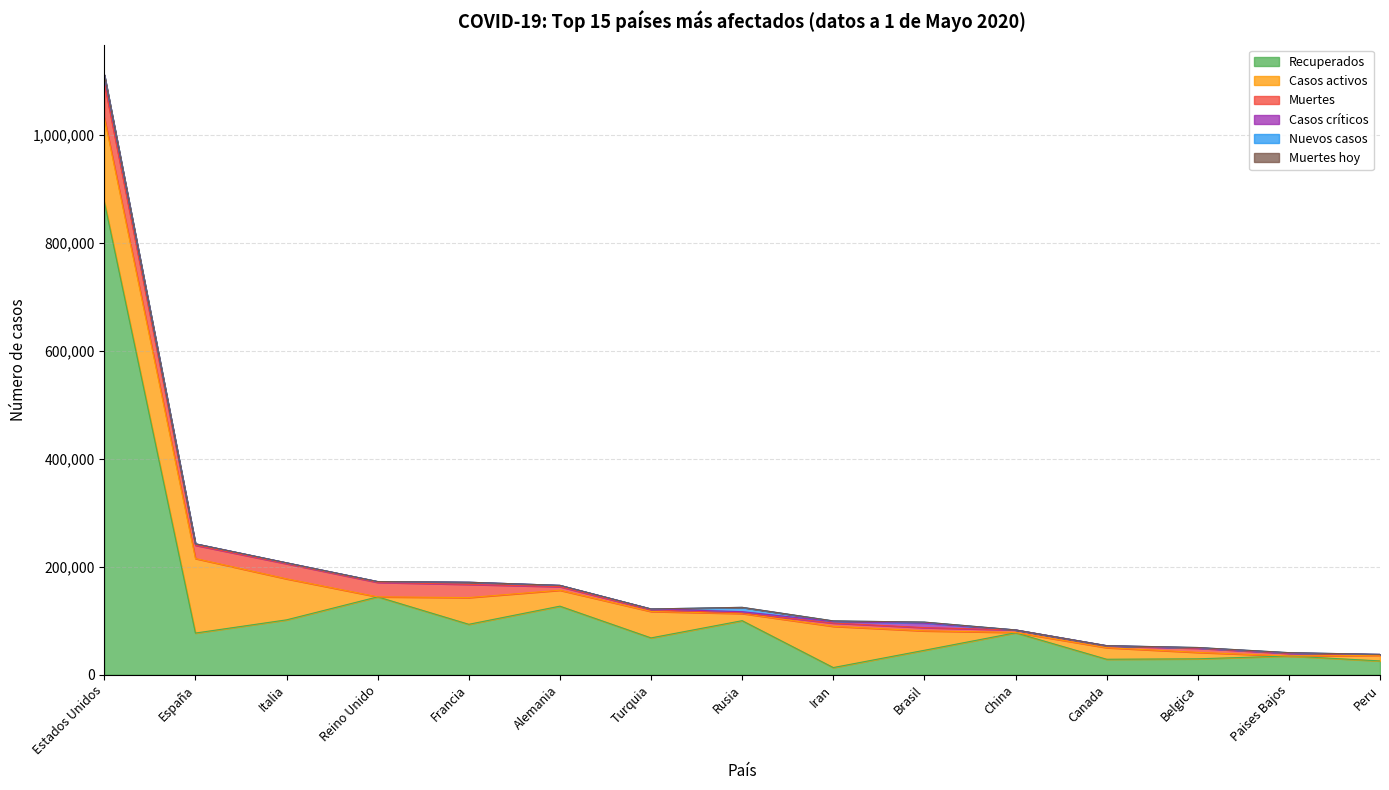

Does the chart display data point markers on the line(s)?

No